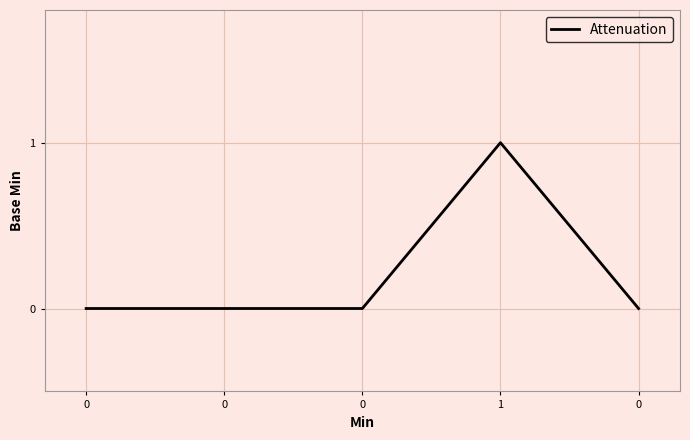

How many lines are shown in the chart?

1